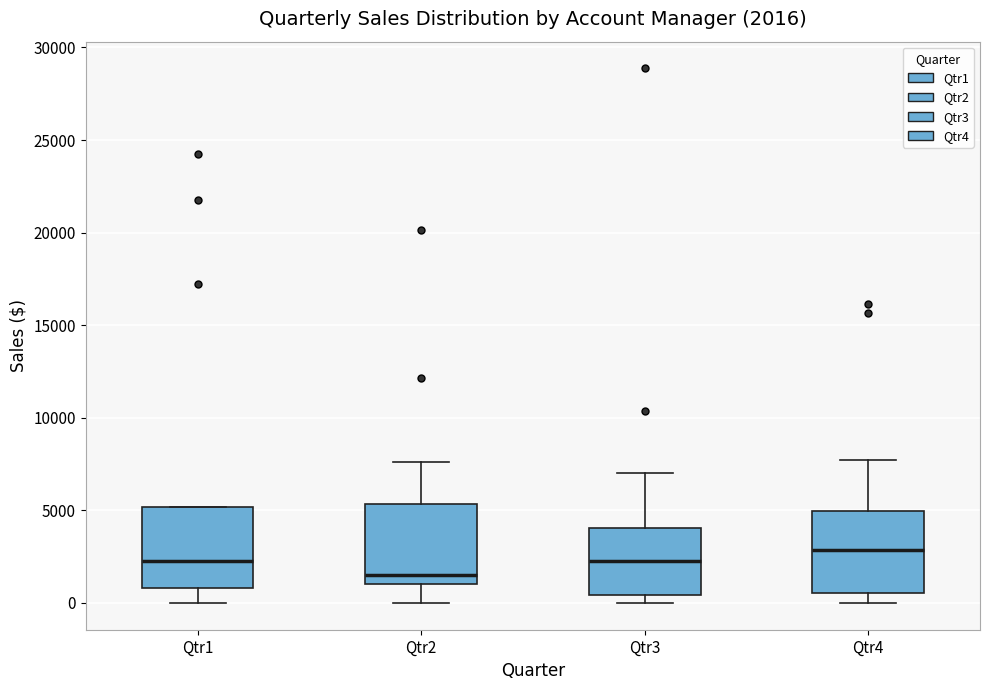

Which box has the highest median line?

Qtr4